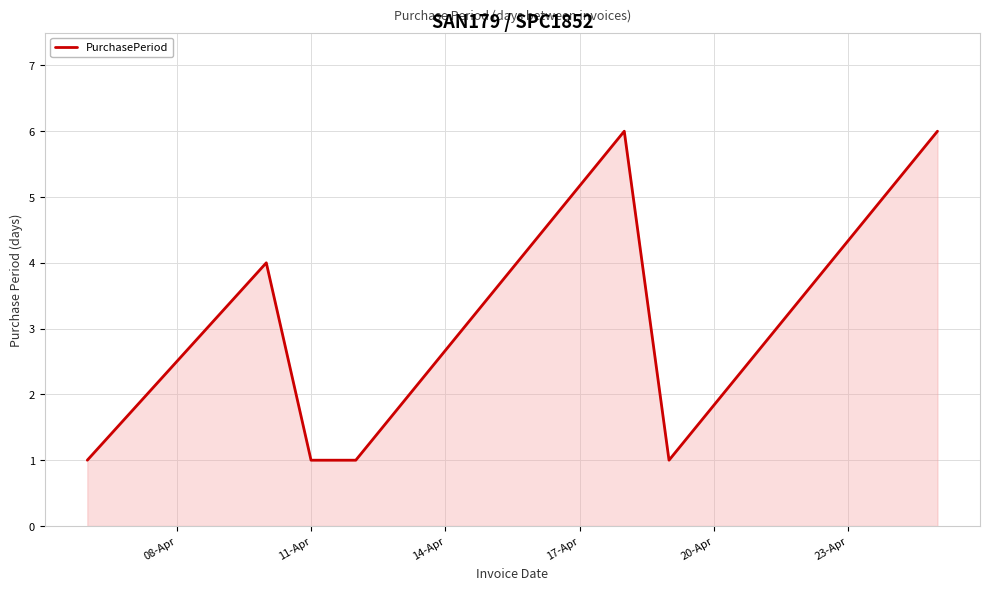

How many values are between 1 and 6?

7